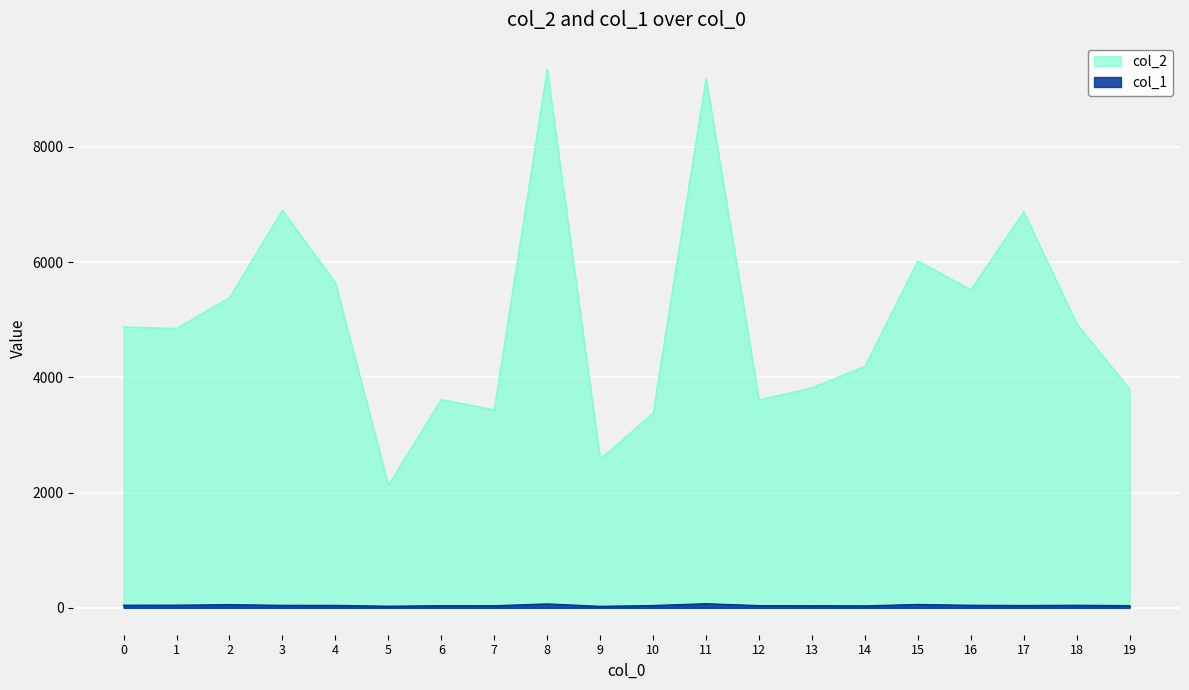

Which category has the lowest value across all series?

9